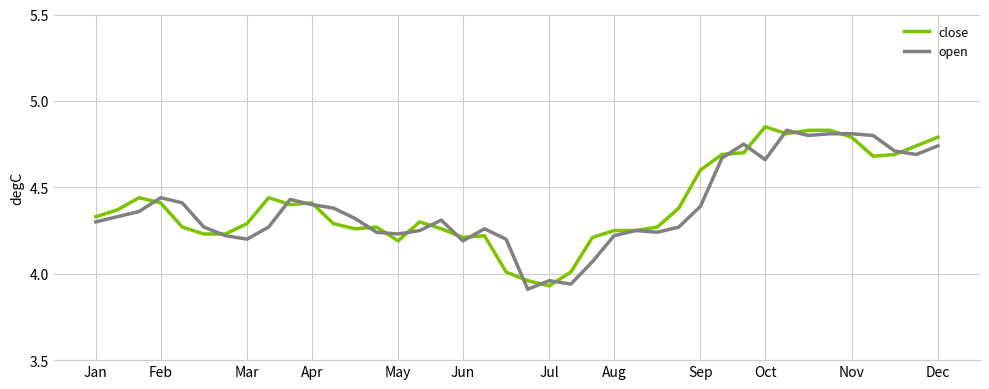

What is the average value of the close series?

4.4